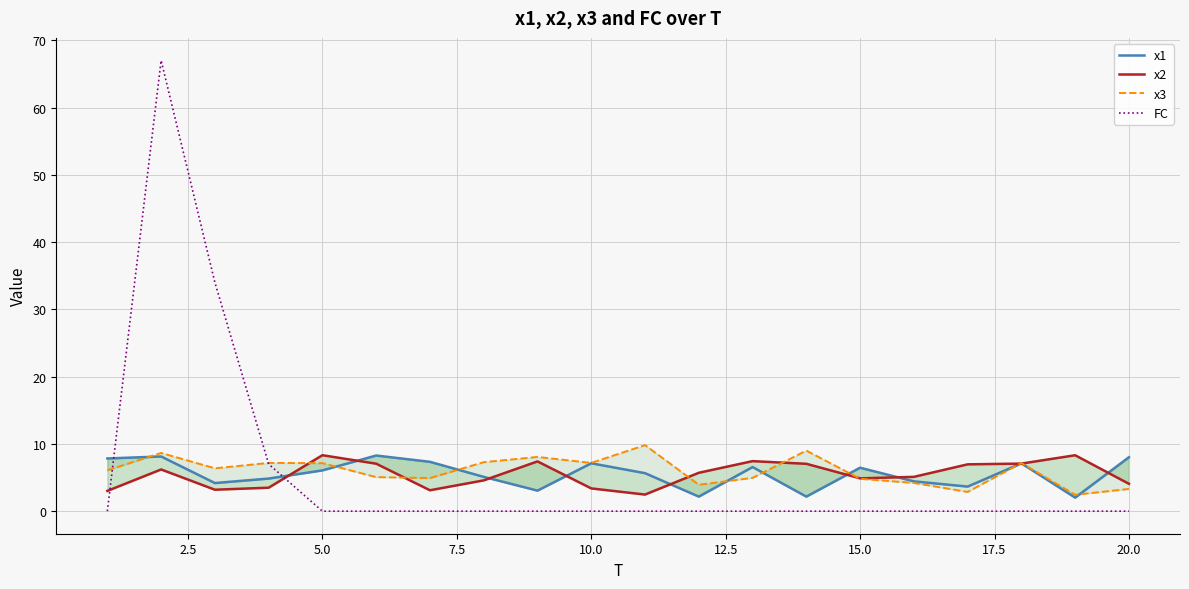

The FC series shows 0 at 5.0. True or false?

True